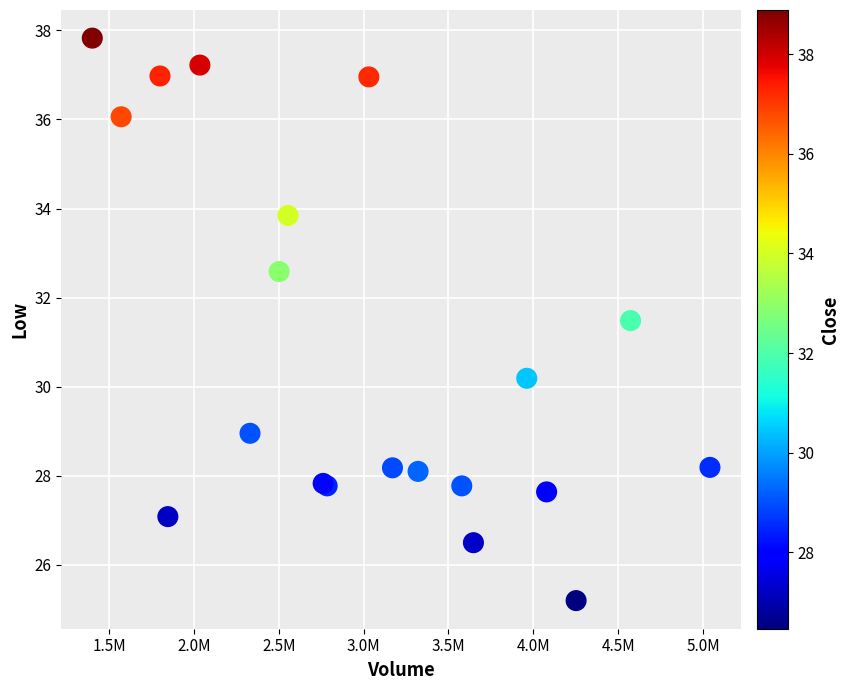

What Y value in the scatter plot is closest to 31?

31.5